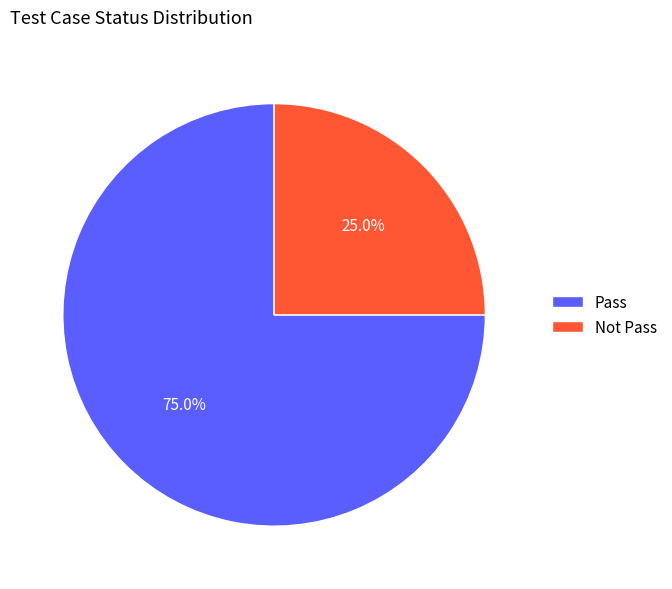

Combined, what portion of the pie is Not Pass and Pass?

100.0%